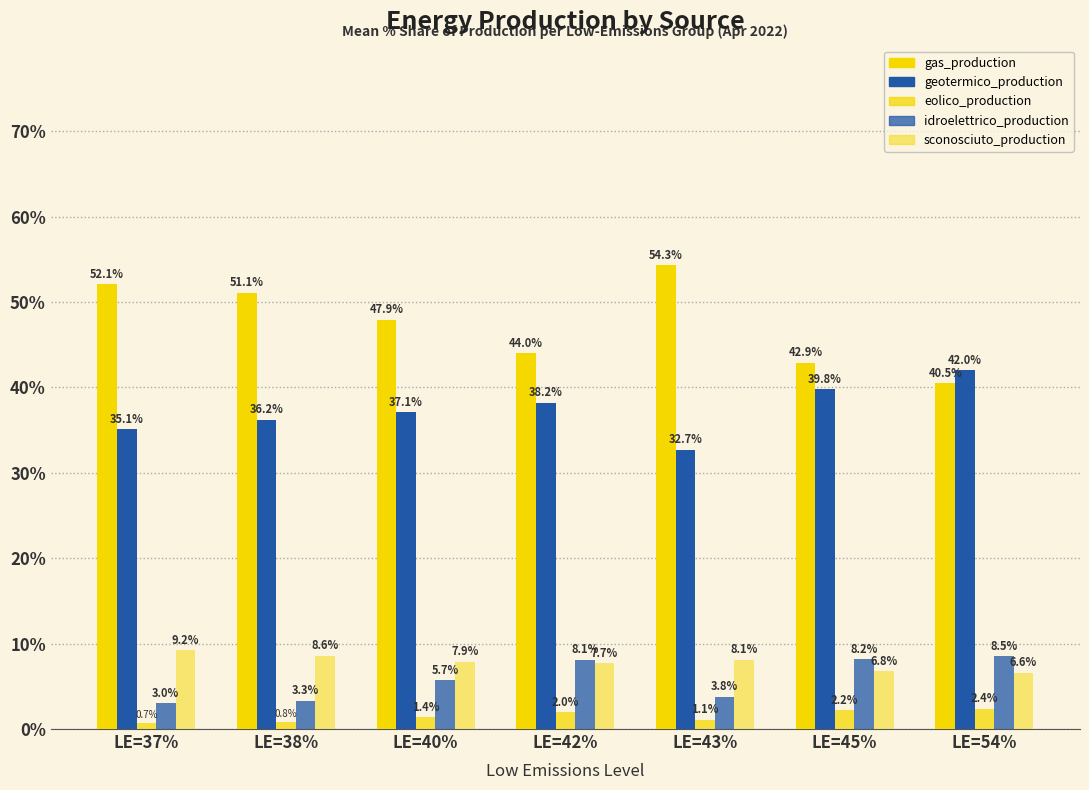

How many groups of bars are there?

7